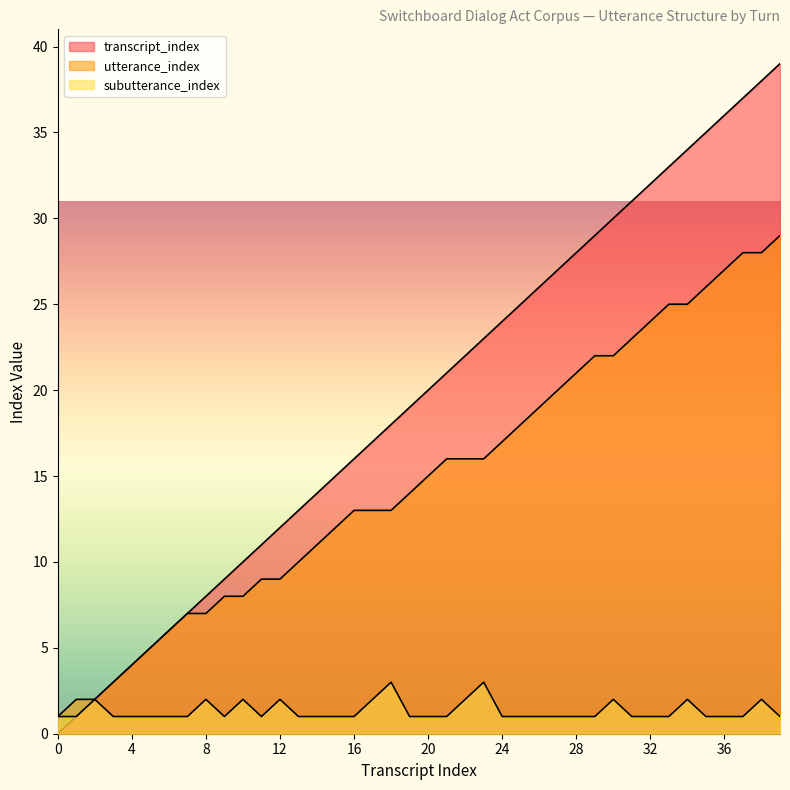

At which category does the chart reach its peak across all series?

39